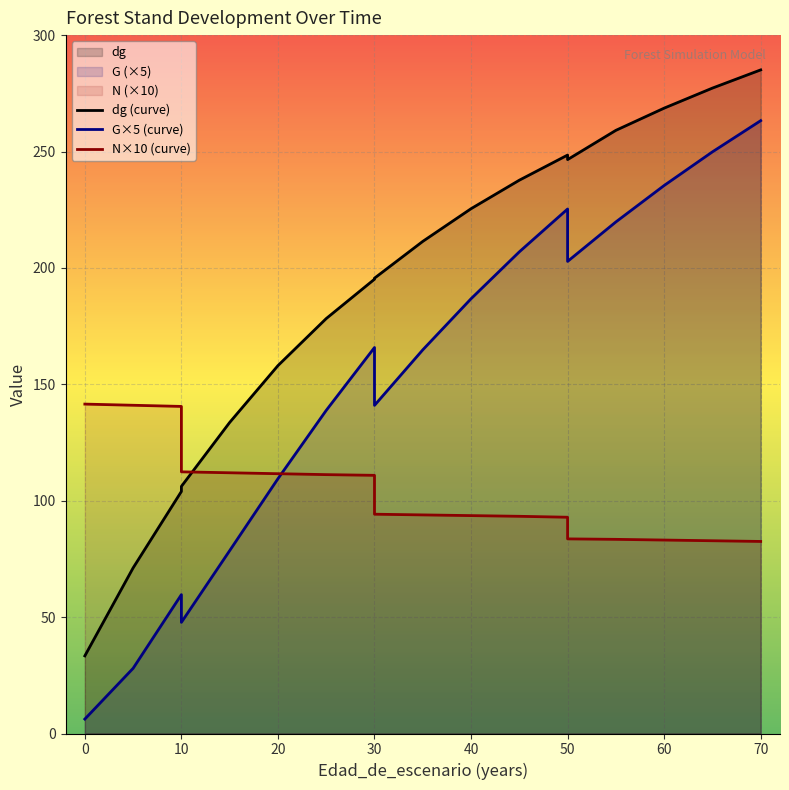

At which label is G closest to 134?

25